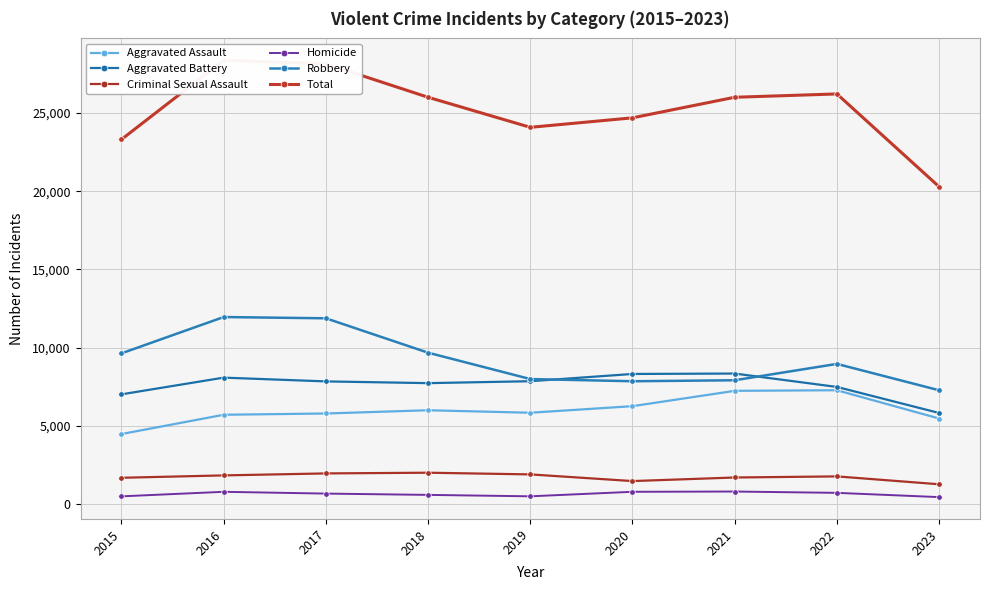

At which category does Criminal Sexual Assault reach its first local peak?

2018